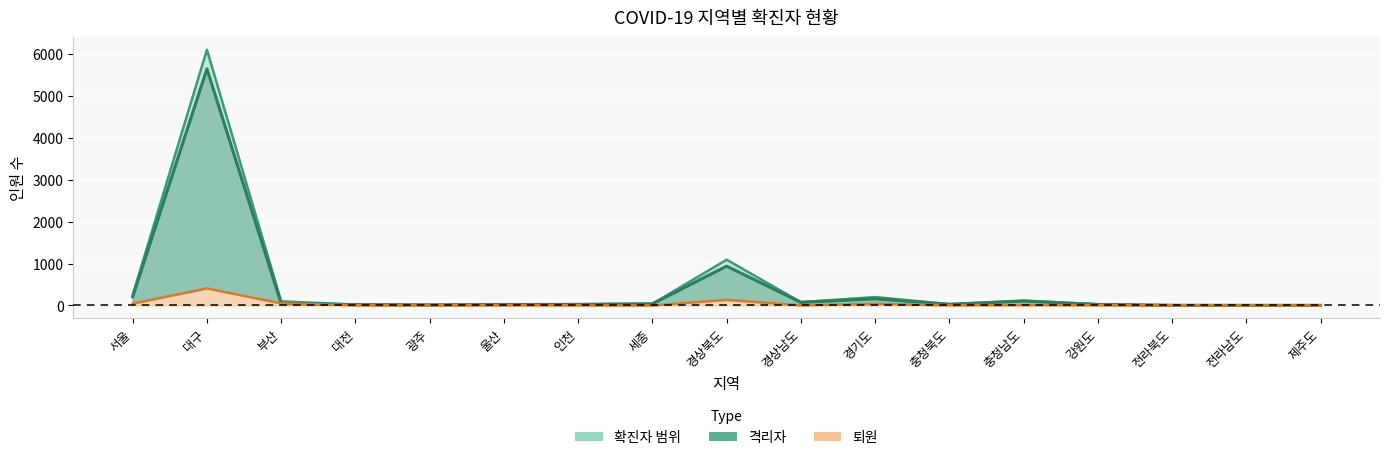

What is the sum of the 격리자 values at 충청북도 and 경기도?

185